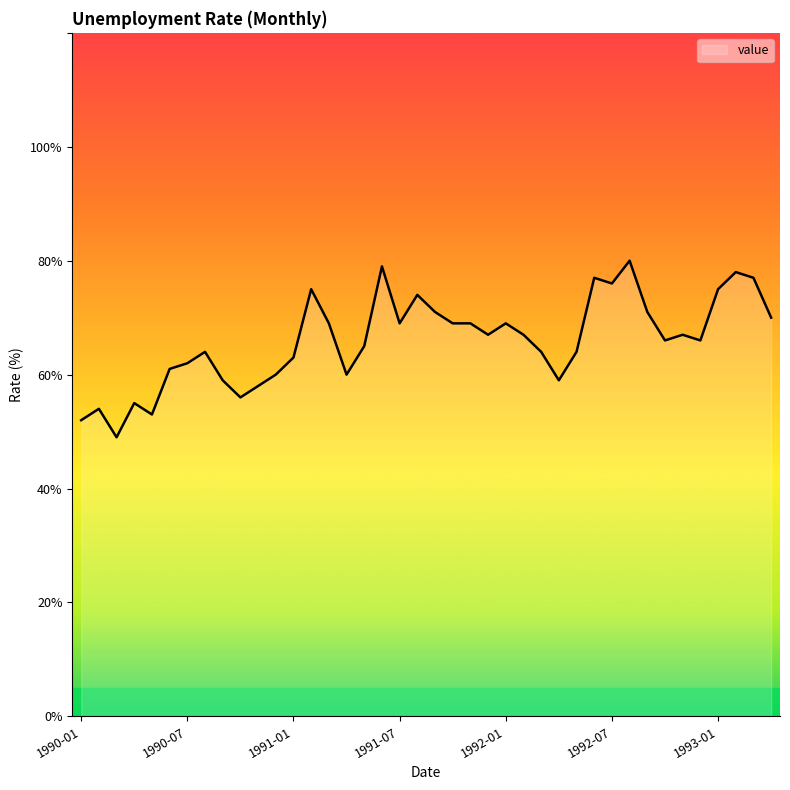

Rank the categories by value from highest to lowest.

1992-08, 1991-06, 1993-02, 1992-06, 1993-03, 1992-07, 1991-02, 1993-01, 1991-08, 1991-09, 1992-09, 1993-04, 1991-03, 1991-07, 1991-10, 1991-11, 1992-01, 1991-12, 1992-02, 1992-11, 1992-10, 1992-12, 1991-05, 1990-08, 1992-03, 1992-05, 1991-01, 1990-07, 1990-06, 1990-12, 1991-04, 1990-09, 1992-04, 1990-11, 1990-10, 1990-04, 1990-02, 1990-05, 1990-01, 1990-03